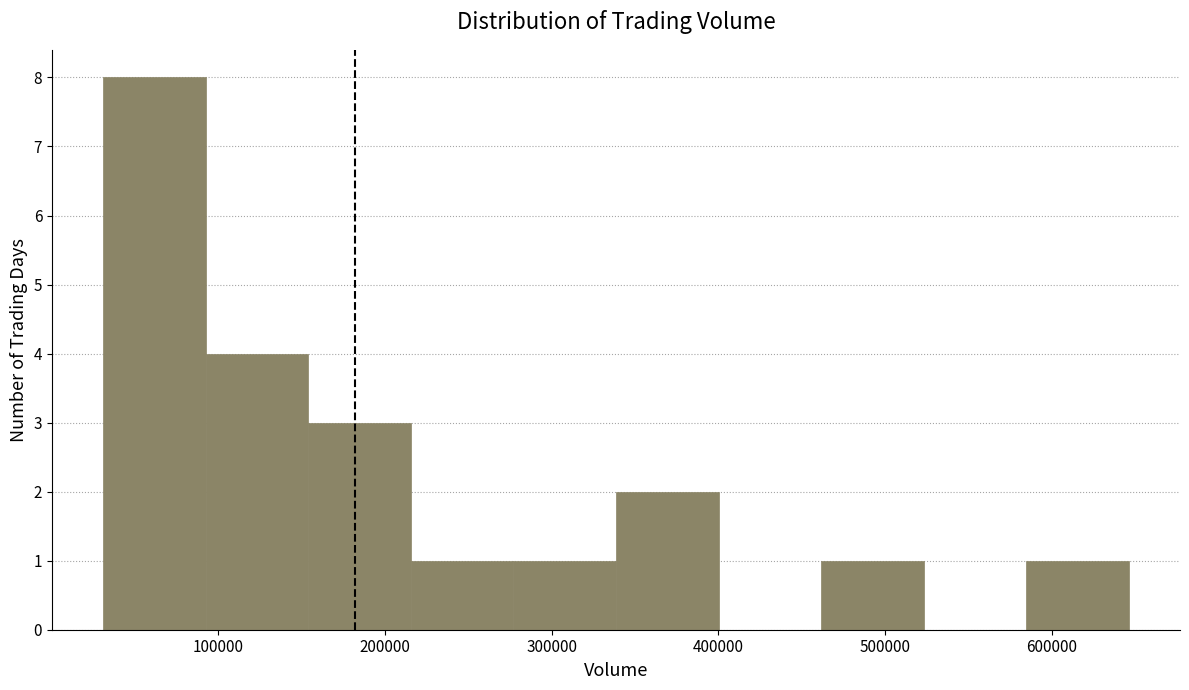

What is the height of the bar covering 150000 to 220000 on the x-axis? Neither the bar edges nor the heights are printed on the chart, so give them approximately, as read against the axes.

3